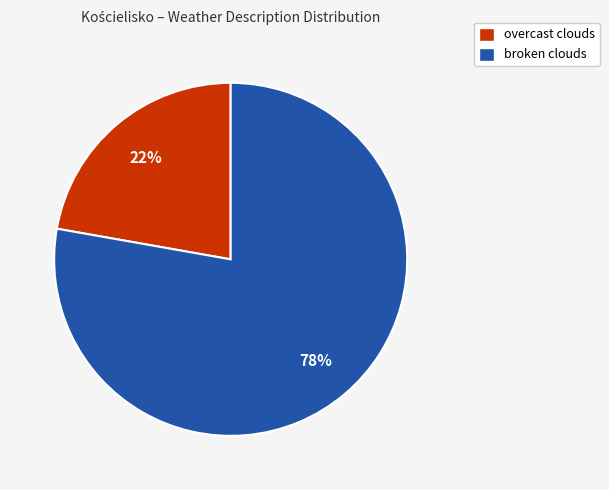

To the nearest percent, what percentage of the pie is broken clouds?

78%